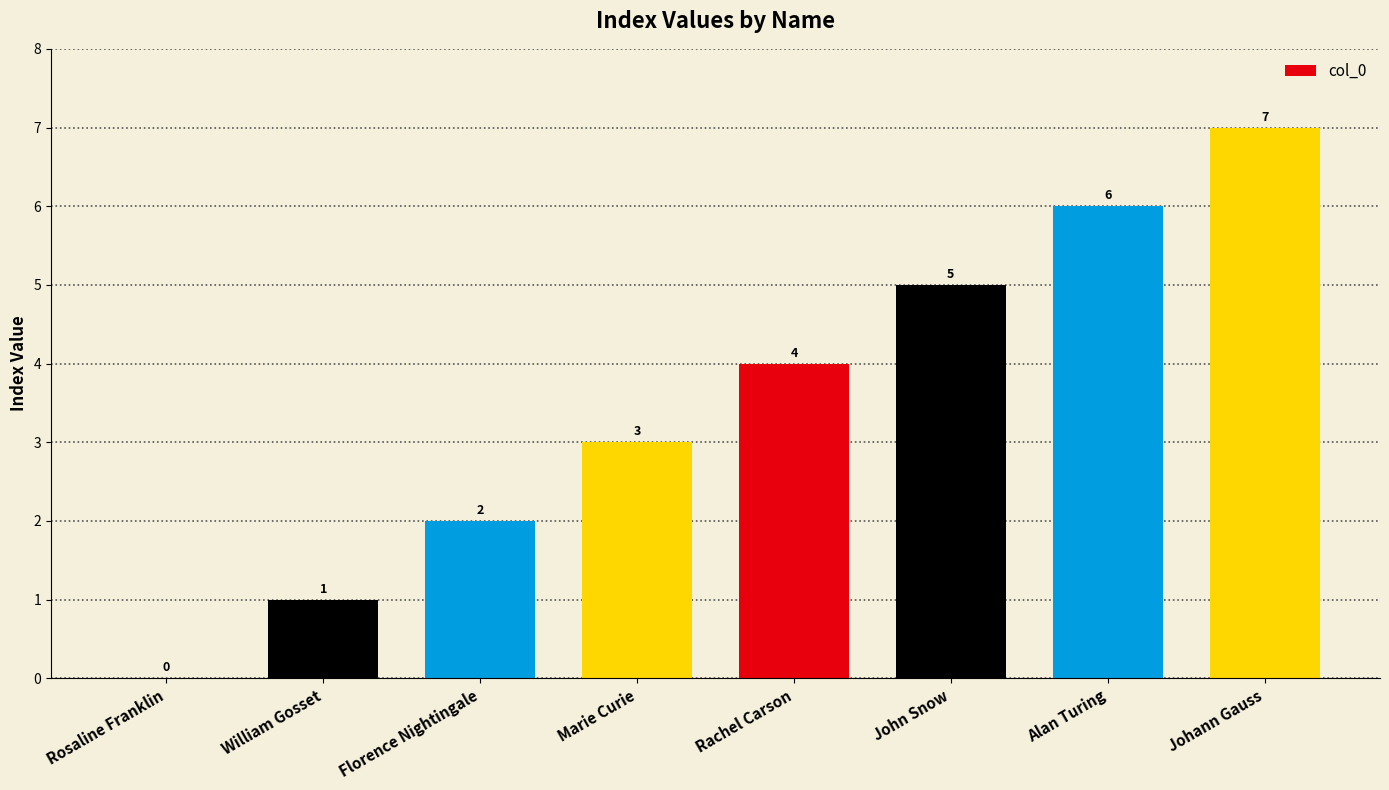

What is the average value?

4